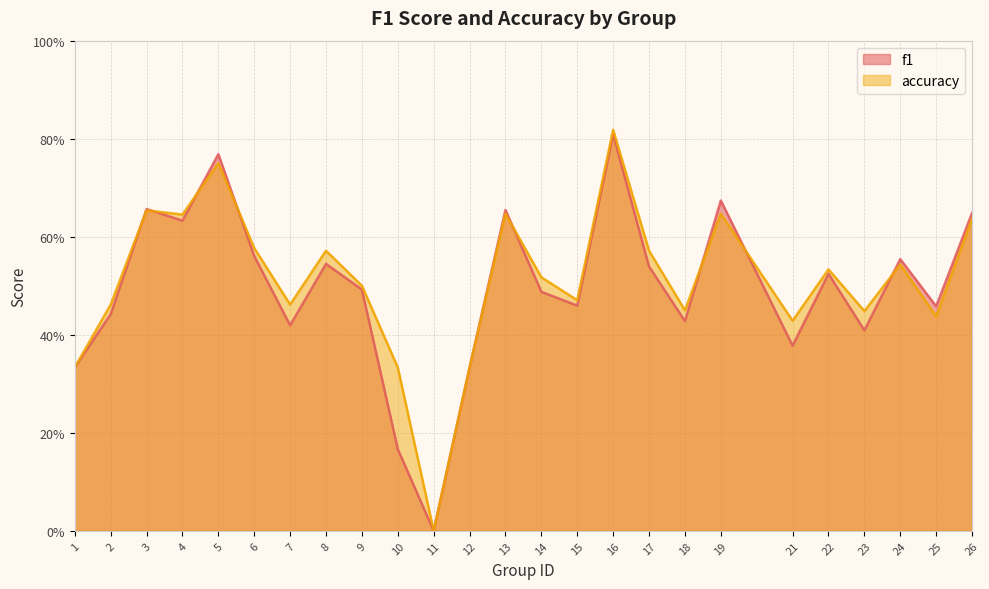

How many lines are shown in the chart?

2